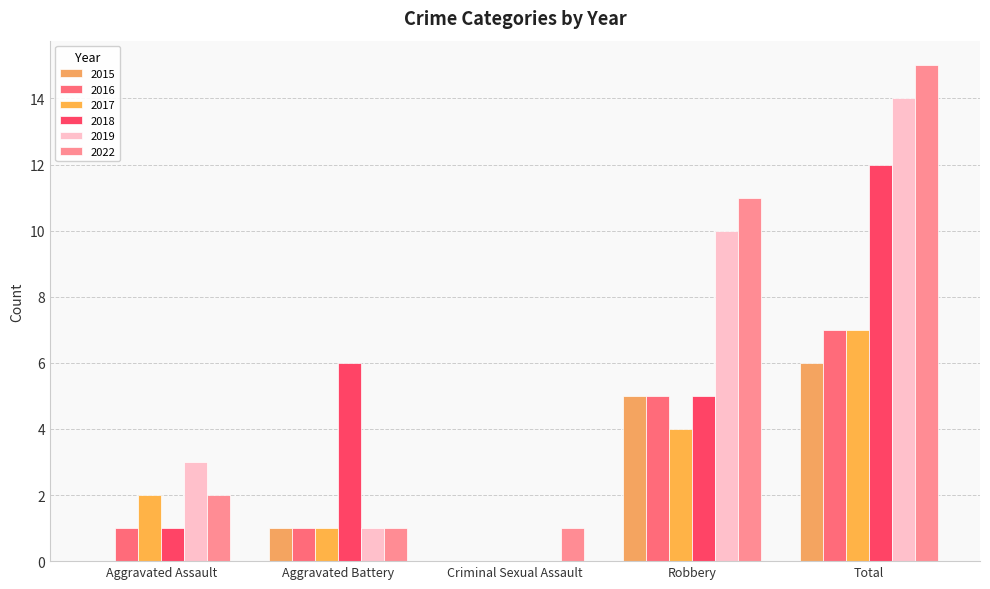

Count the number of data series in this chart.

6